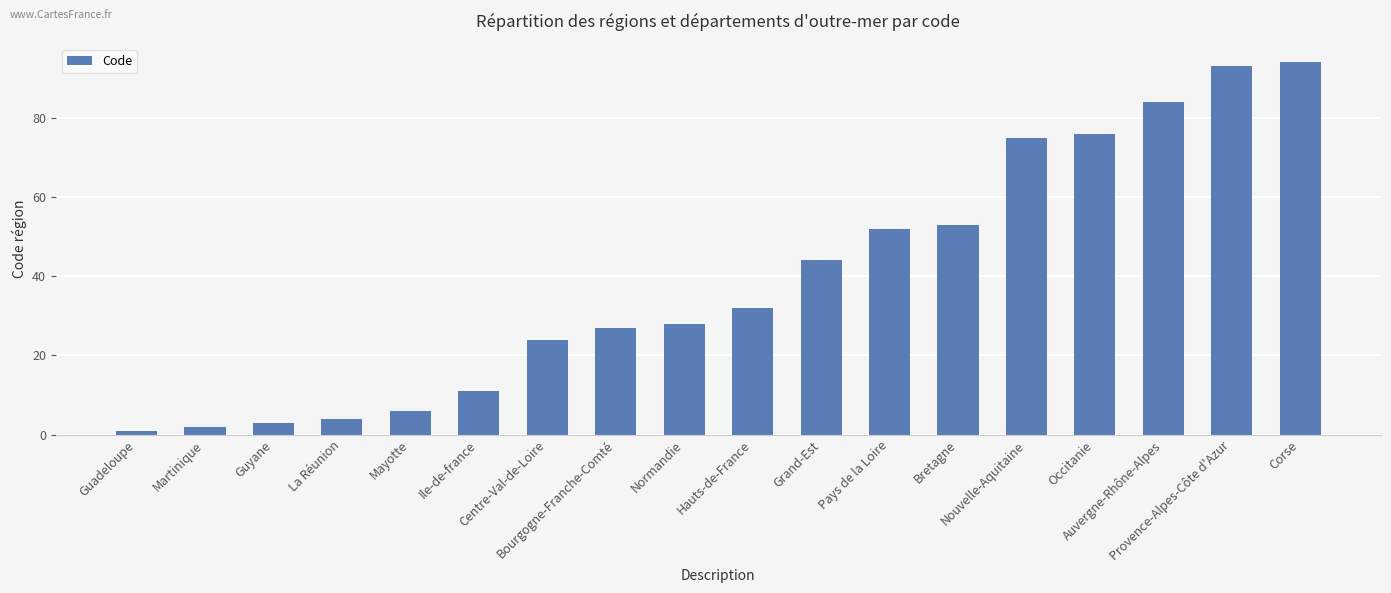

The chart shows a value of 128 at Provence-Alpes-Côte d'Azur. True or false?

False